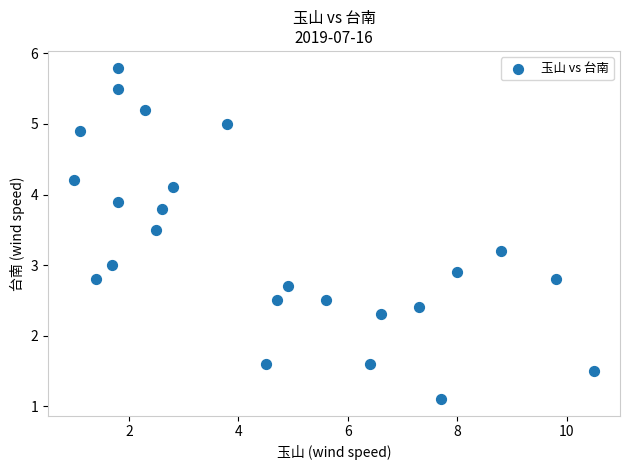

What is the range of X values (max minus min)?

9.5